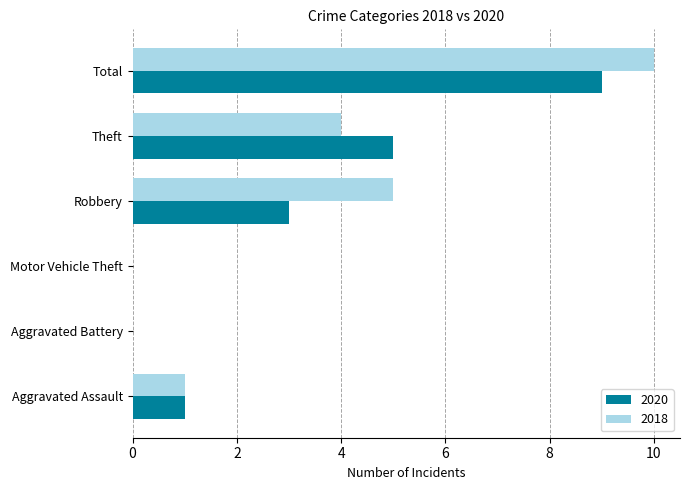

What is the sum of the 2018 values at Robbery and Total?

15